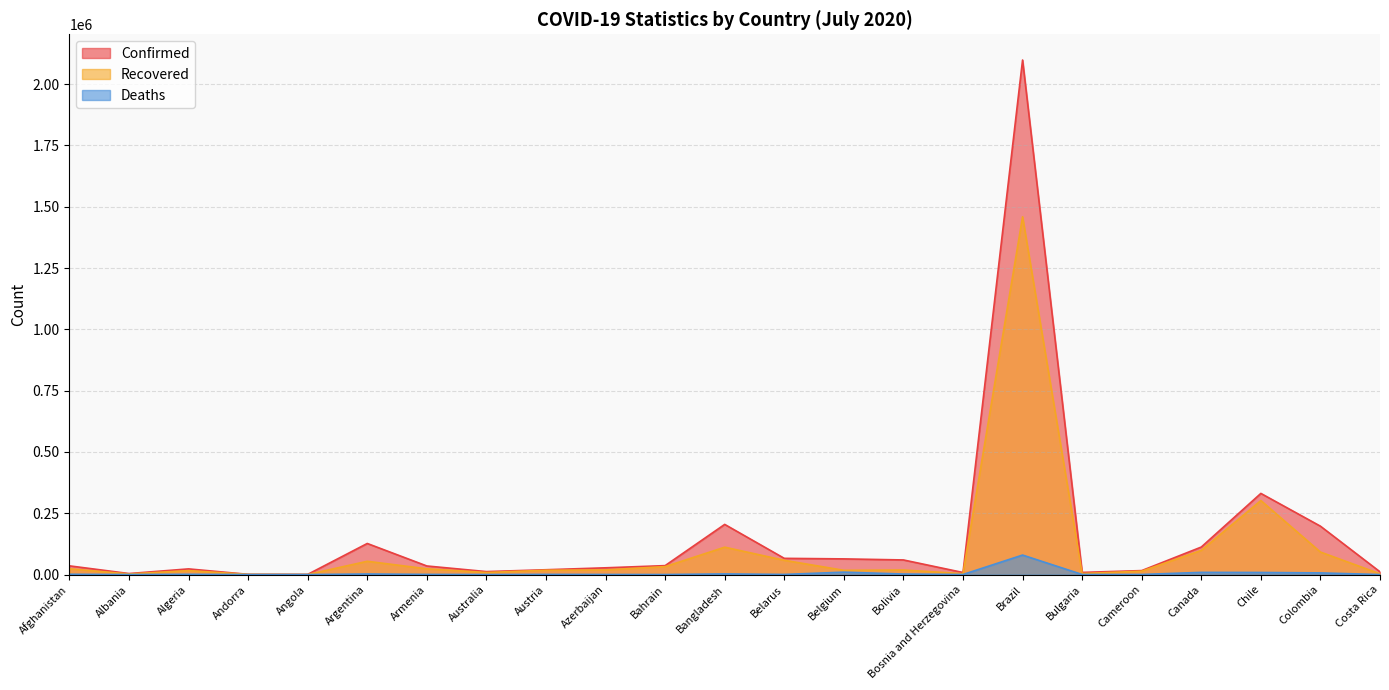

Between Bulgaria and Cameroon, which is larger?

Cameroon